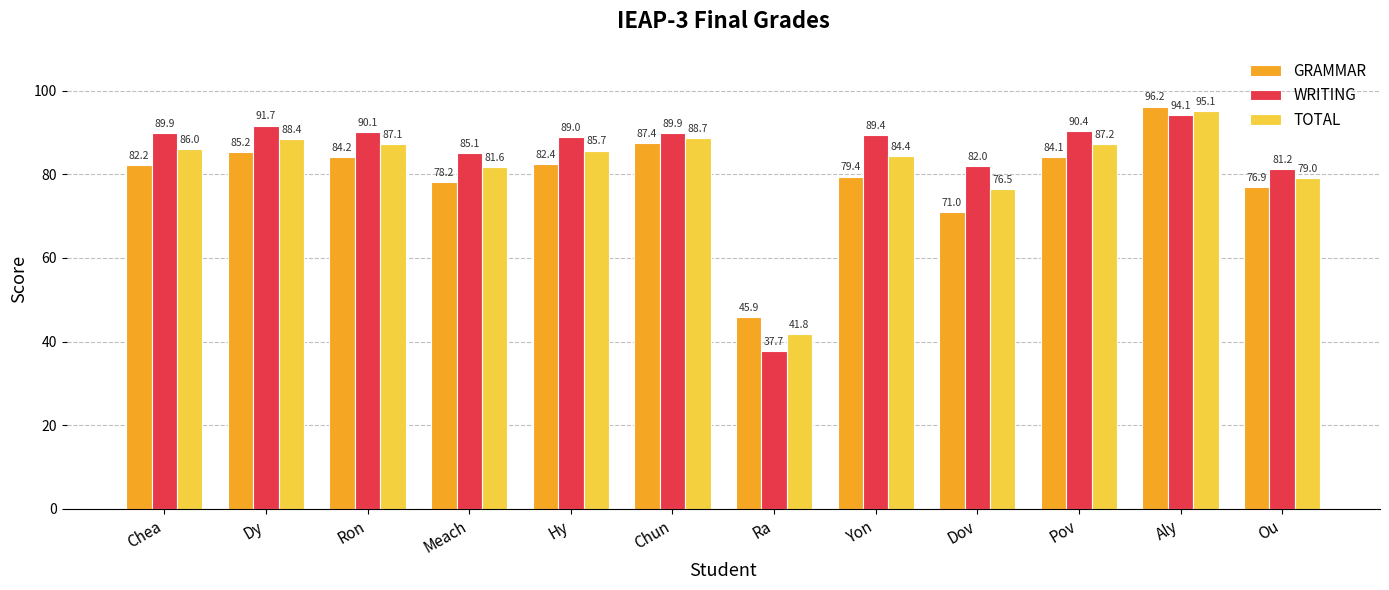

Rank the series by their average value, from highest to lowest.

WRITING, TOTAL, GRAMMAR